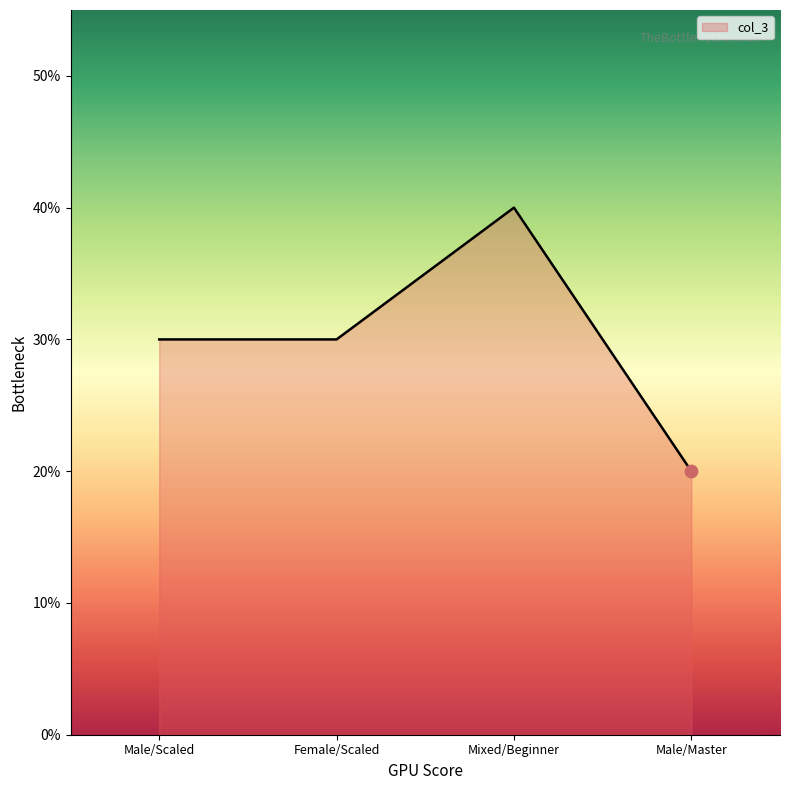

Between Mixed/Beginner and Male/Scaled, which is larger?

Mixed/Beginner